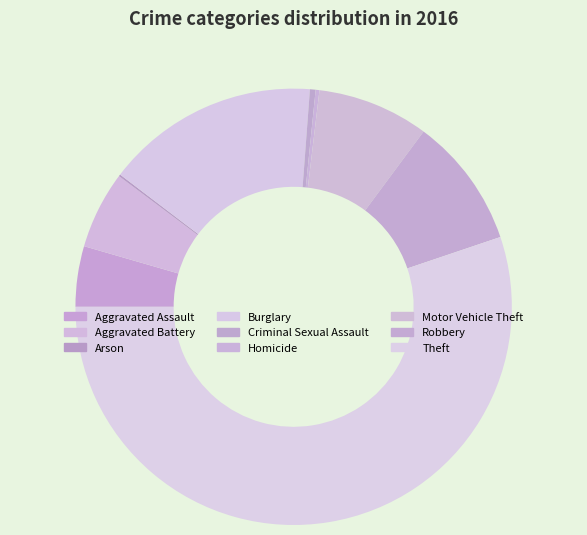

Count the number of slices in the pie.

9